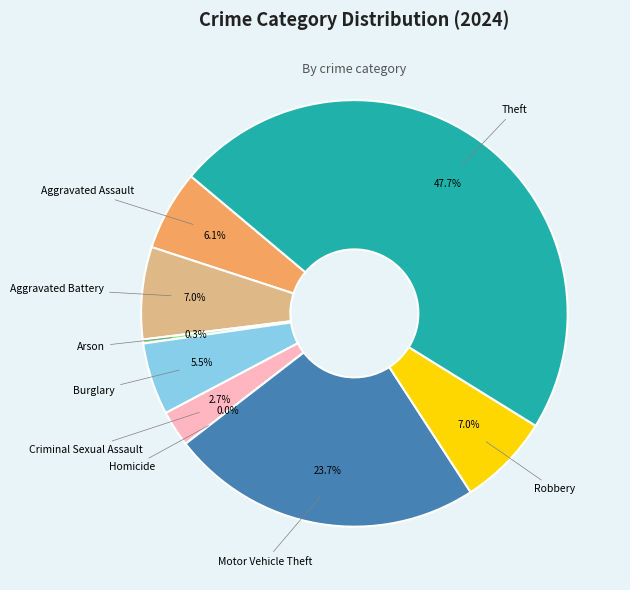

Which category has the smallest portion of the pie?

Homicide